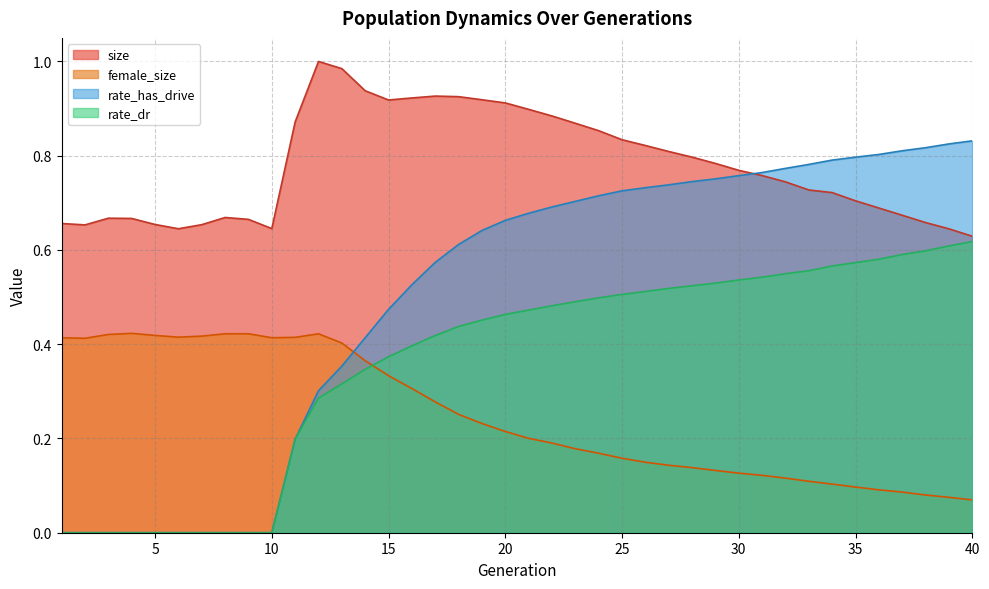

List the series in order of their overall mean, highest first.

size, rate_has_drive, rate_dr, female_size